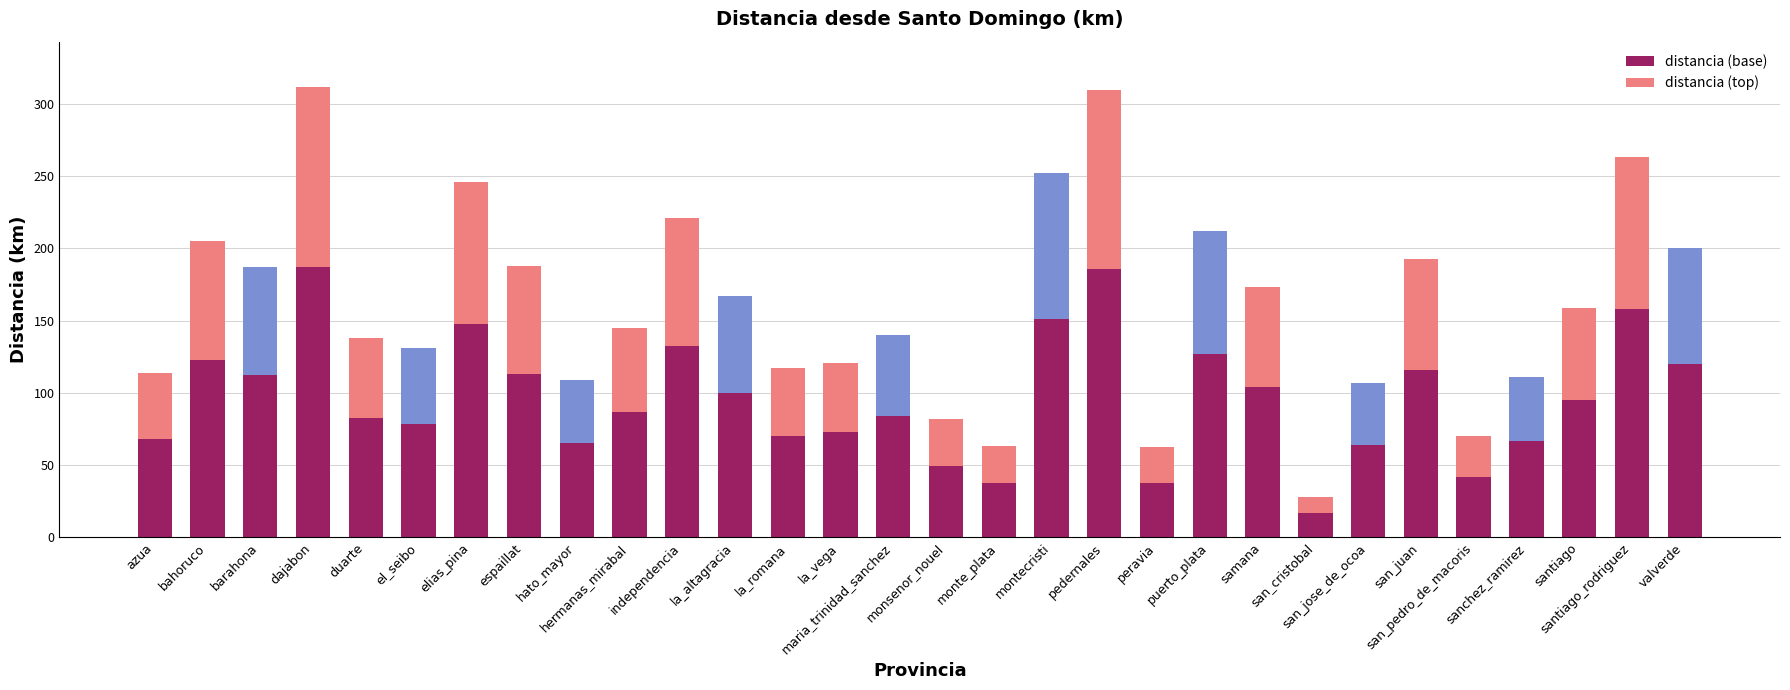

What is the approximate value of distancia (base) at san_cristobal?

16.8